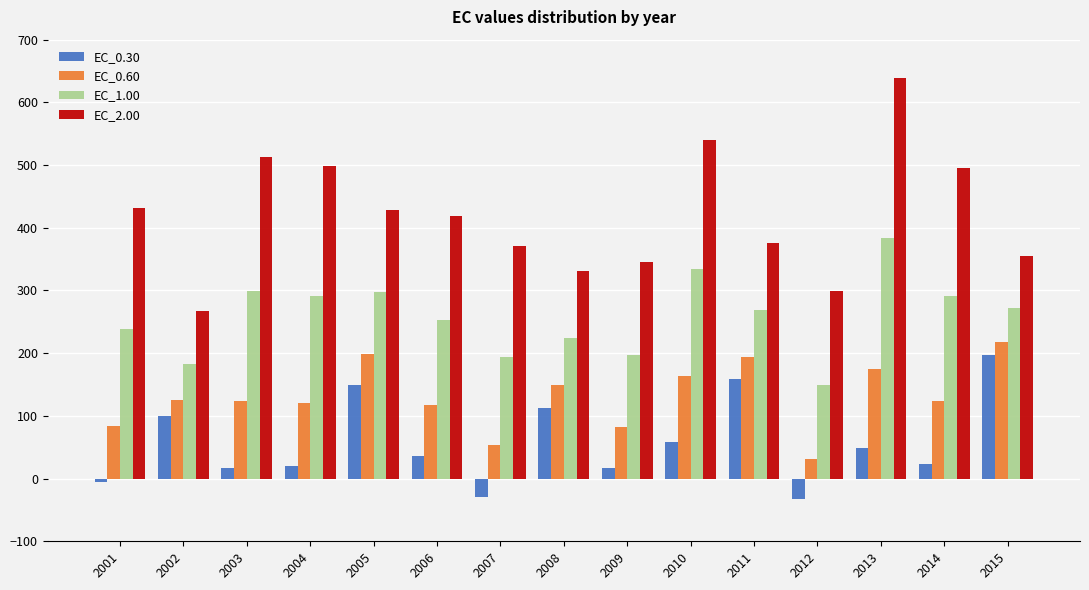

Which series has the largest range (max minus min)?

EC_2.00